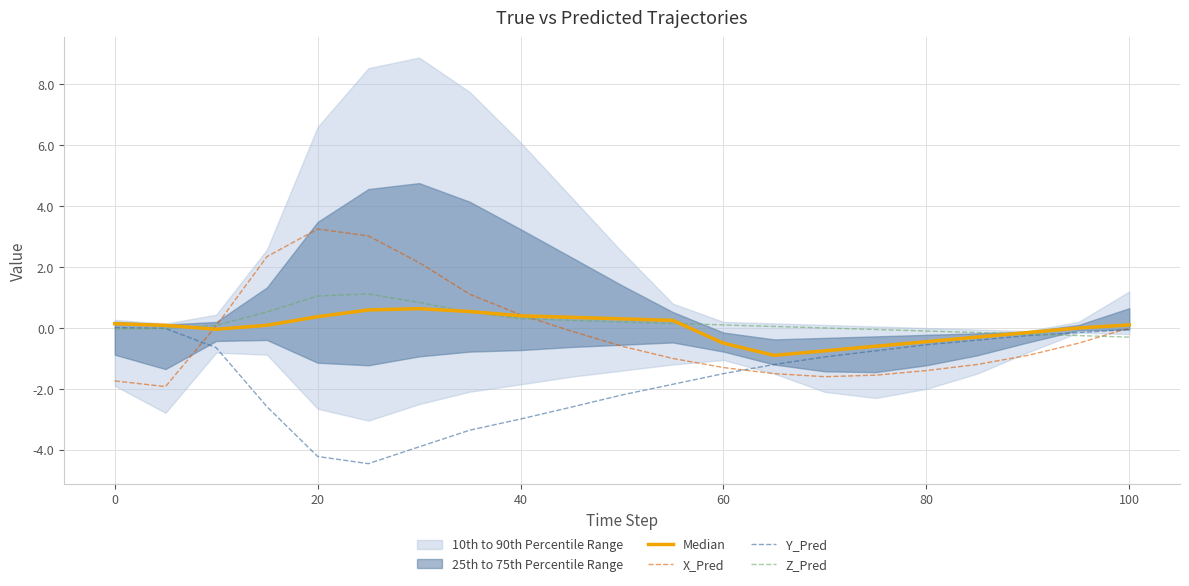

The Y_Pred series shows -4.3 at 40. True or false?

False